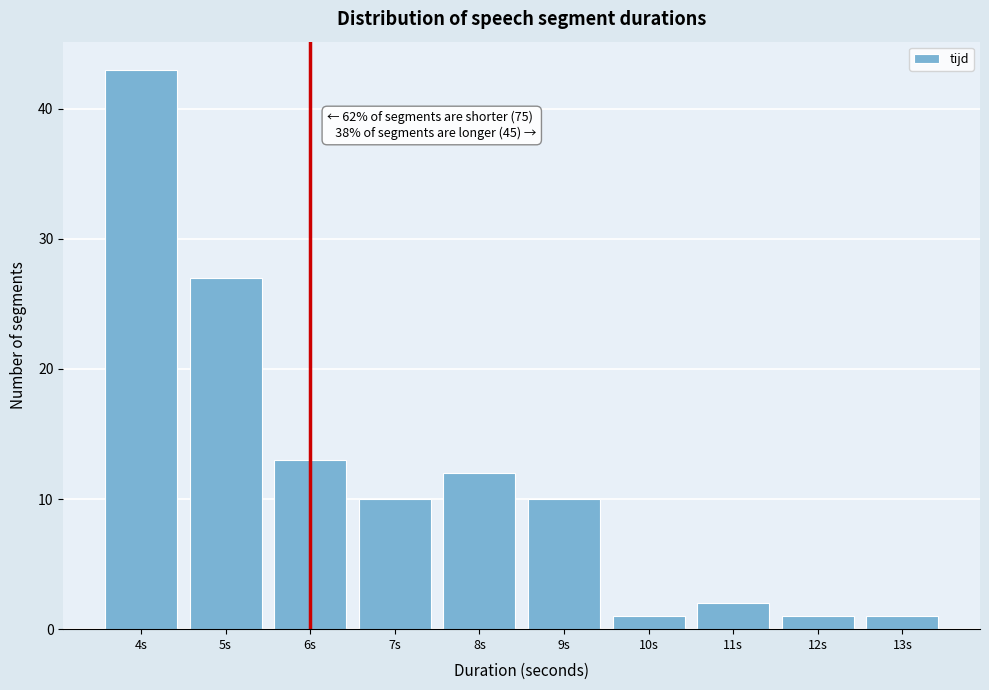

Reading left to right, transcribe all the data shown in this chart.

43	27	13	10	12	10	1	2	1	1